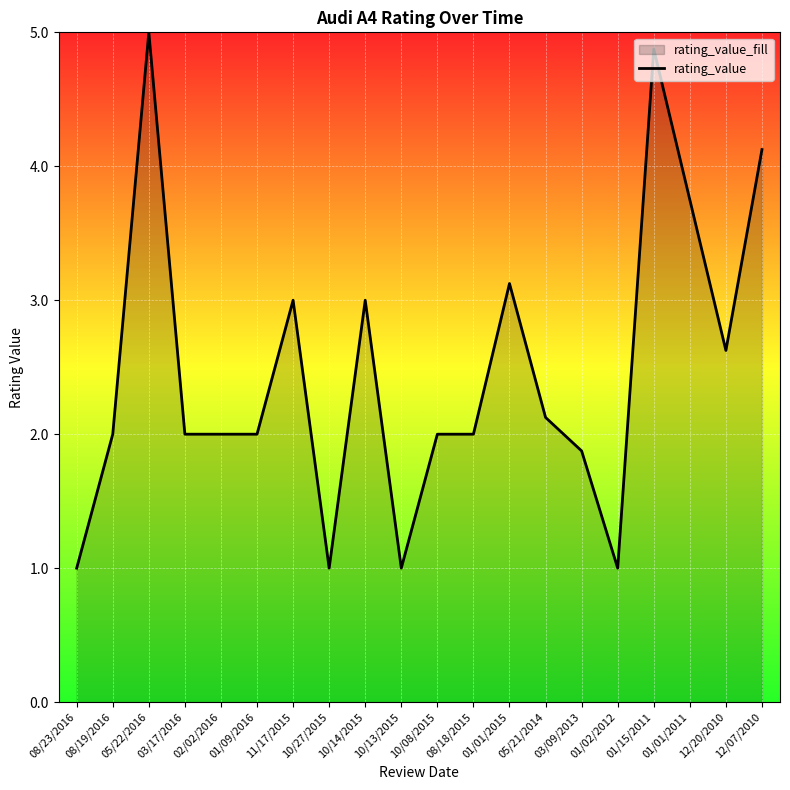

How many series are shown in this chart?

1